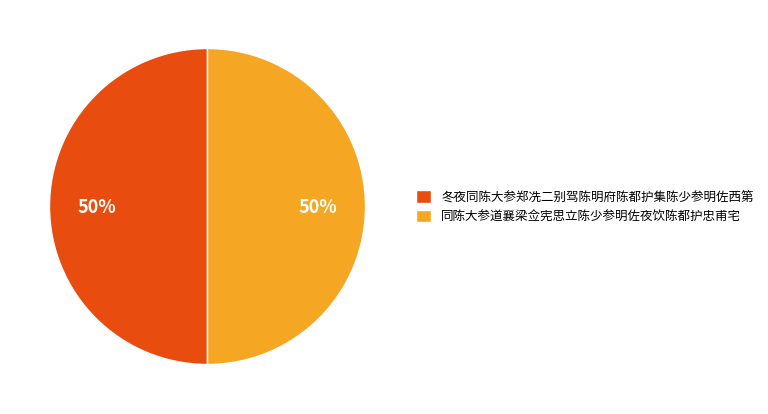

To the nearest percent, what portion does 冬夜同陈大参郑冼二别驾陈明府陈都护集陈少参明佐西第 represent?

50%